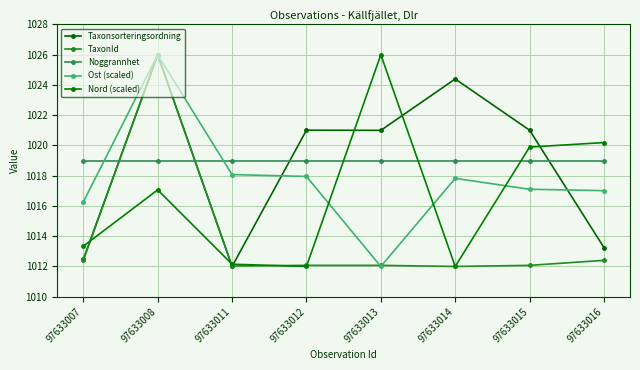

What is the average value of the Ost (scaled) series?

1017.8